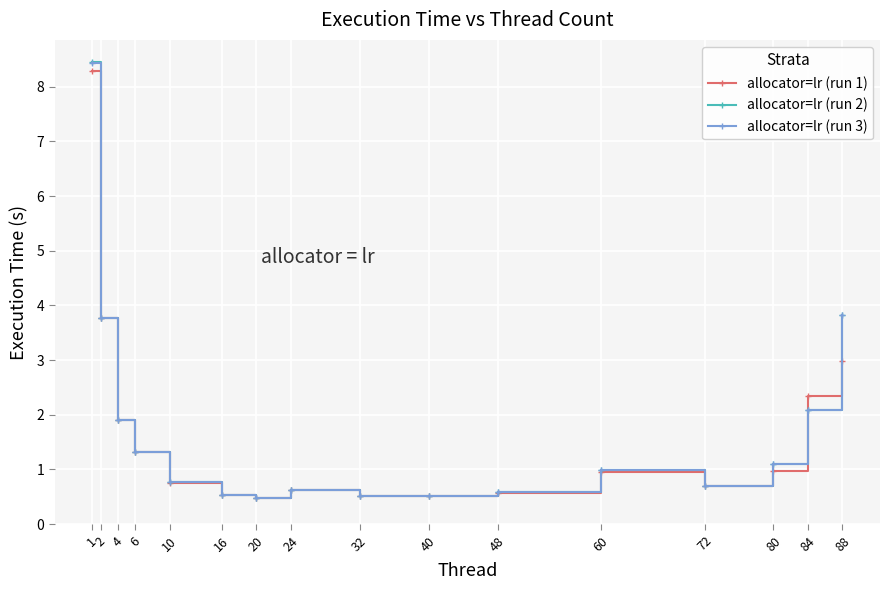

The allocator=lr (run 3) series shows 0.3 at 60. True or false?

False